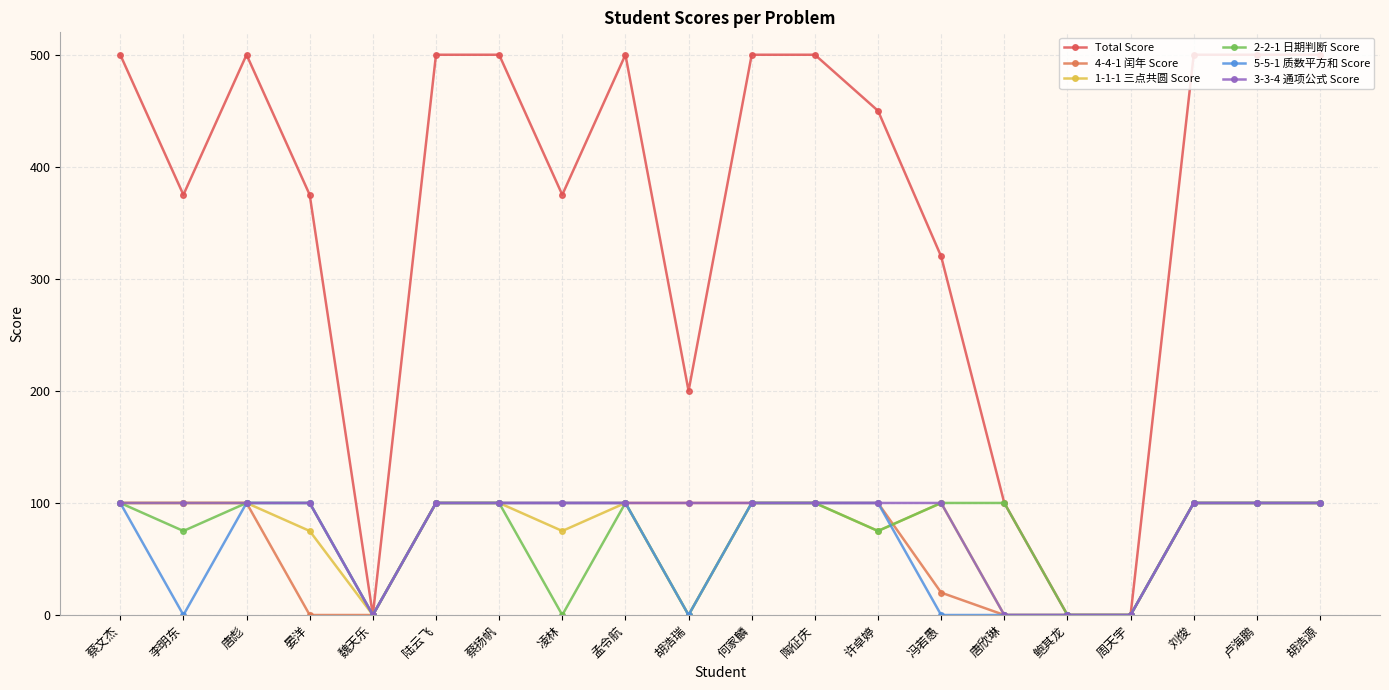

At which label does Total Score reach its minimum?

魏天乐